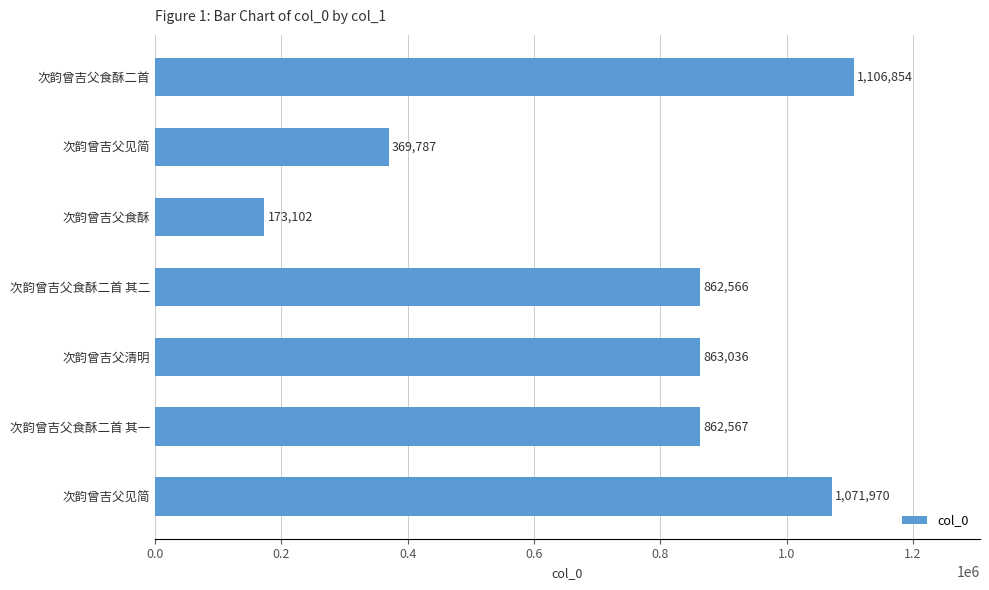

Are the bars horizontal?

Yes